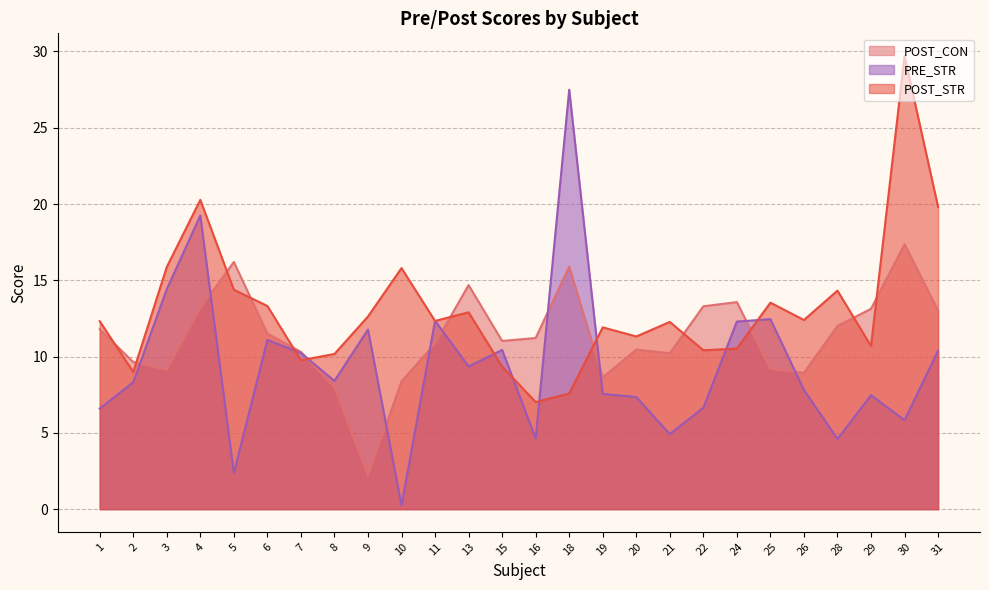

How many values in the POST_STR series exceed 12?

15